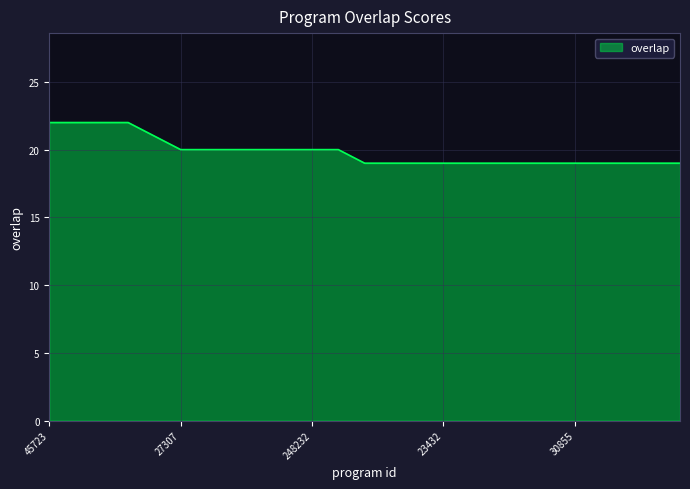

Does the chart have visible grid lines?

Yes